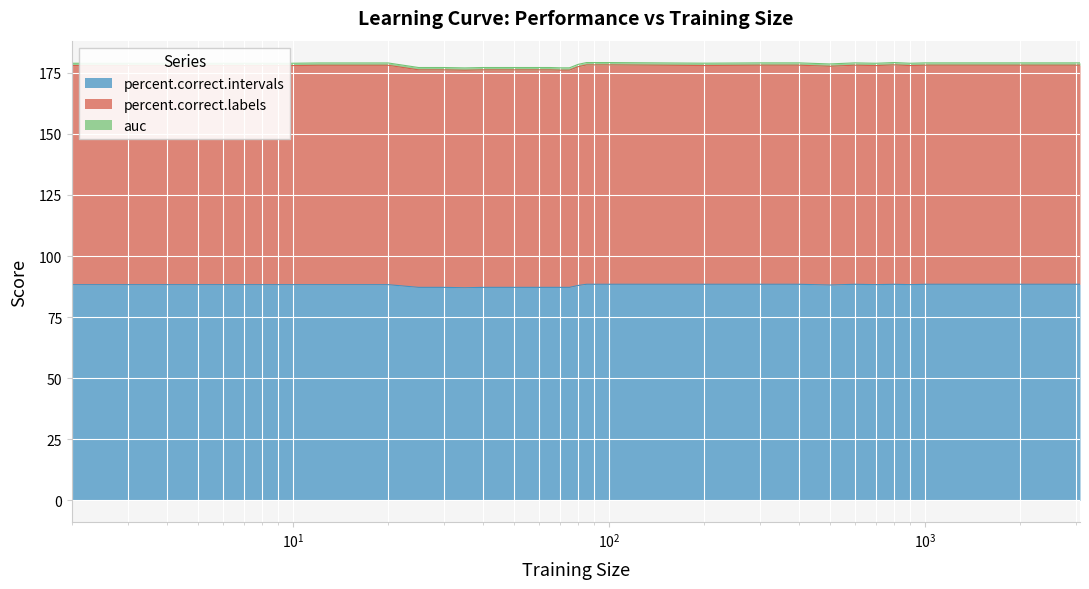

The percent.correct.intervals series shows 122.1 at 95. True or false?

False